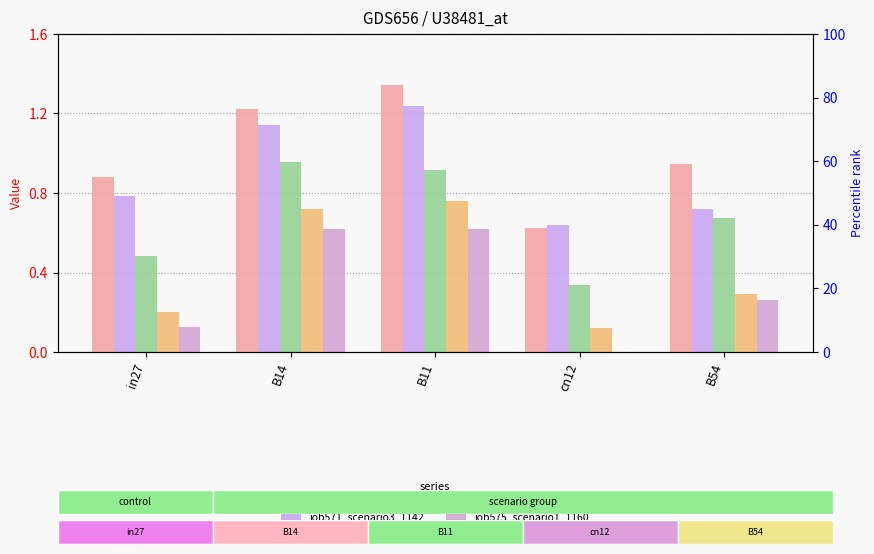

Which category has the highest value in the job568_scenario4_1134 series?

B11